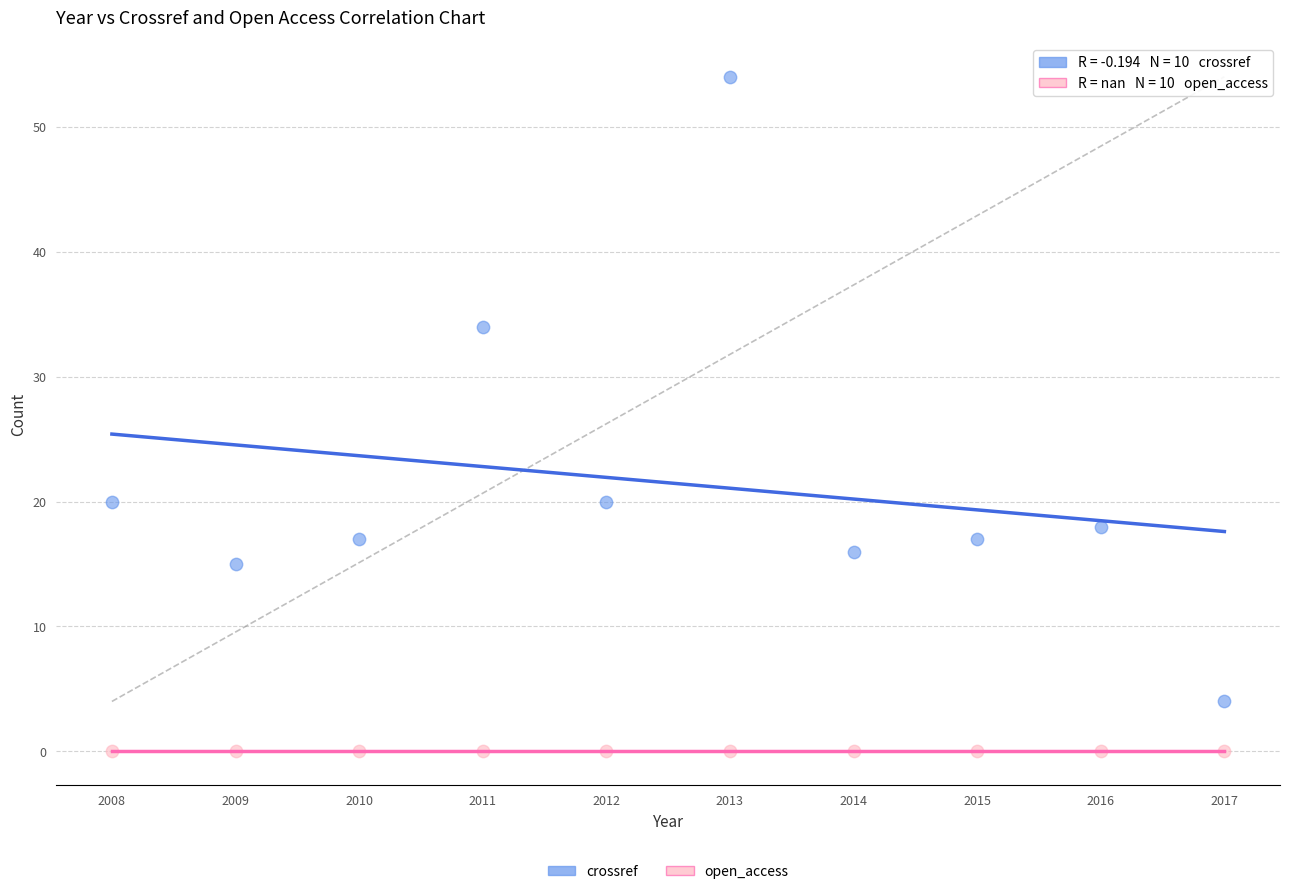

Which series contains the highest Y value?

crossref